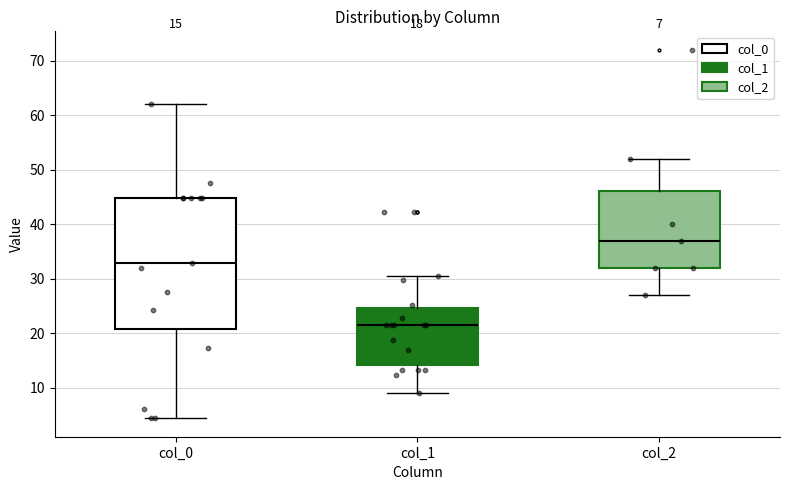

Comparing the boxes themselves (not the whiskers), which one is the tallest?

col_0